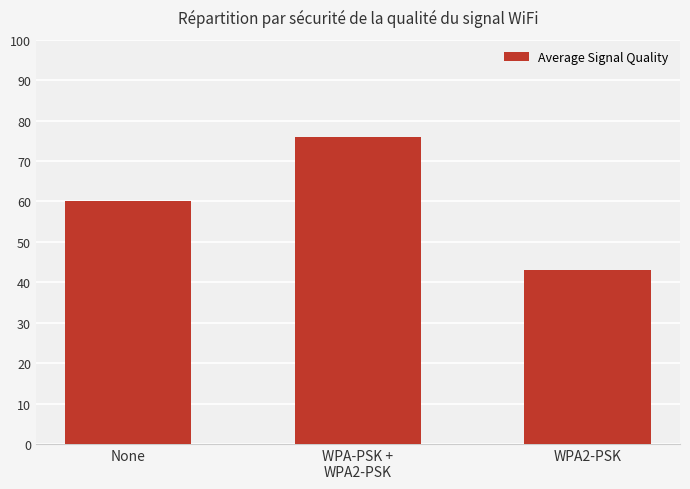

How many bars are there in total?

3